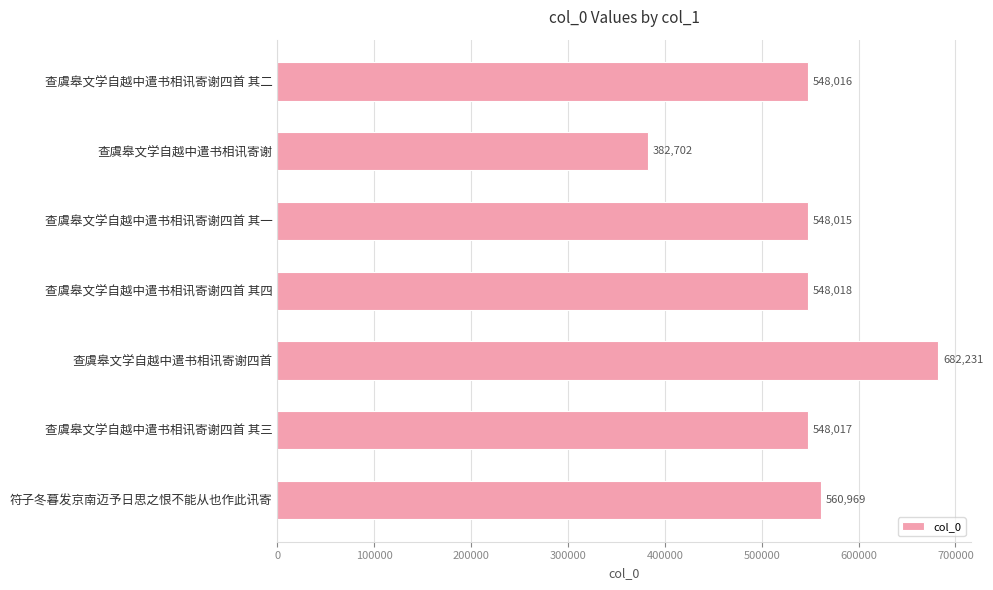

Approximately how many times larger is the value at 查虞皋文学自越中遣书相讯寄谢四首 其三 compared to 查虞皋文学自越中遣书相讯寄谢四首 其二?

1.0